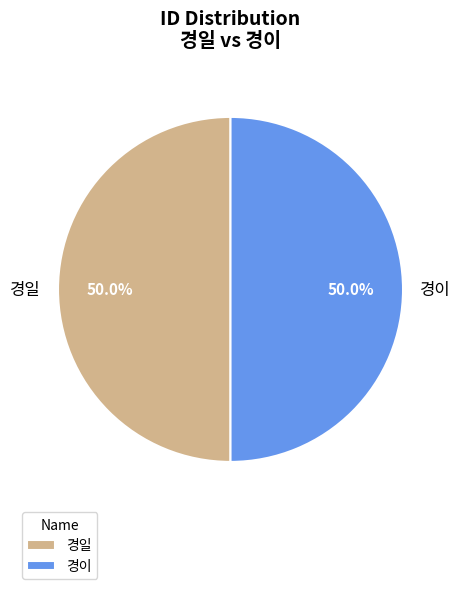

How much of the chart is everything except 경이?

50.0%